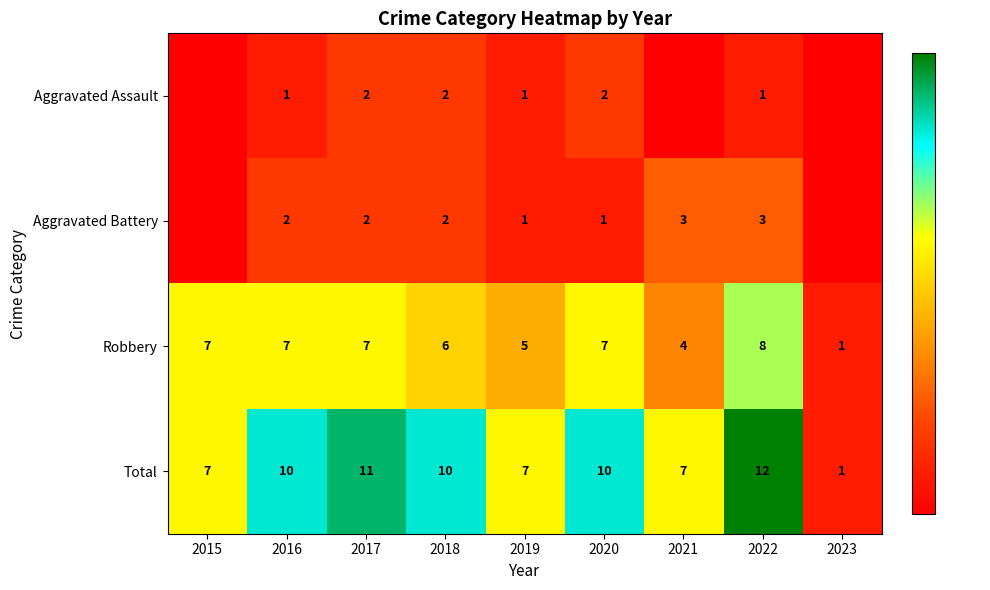

Is it true that Aggravated Battery equals 2 at 2018?

True